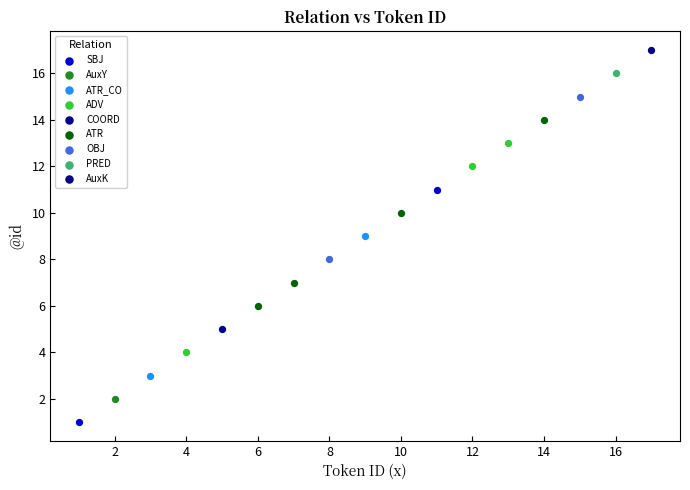

Which series reaches the maximum Y coordinate?

AuxK